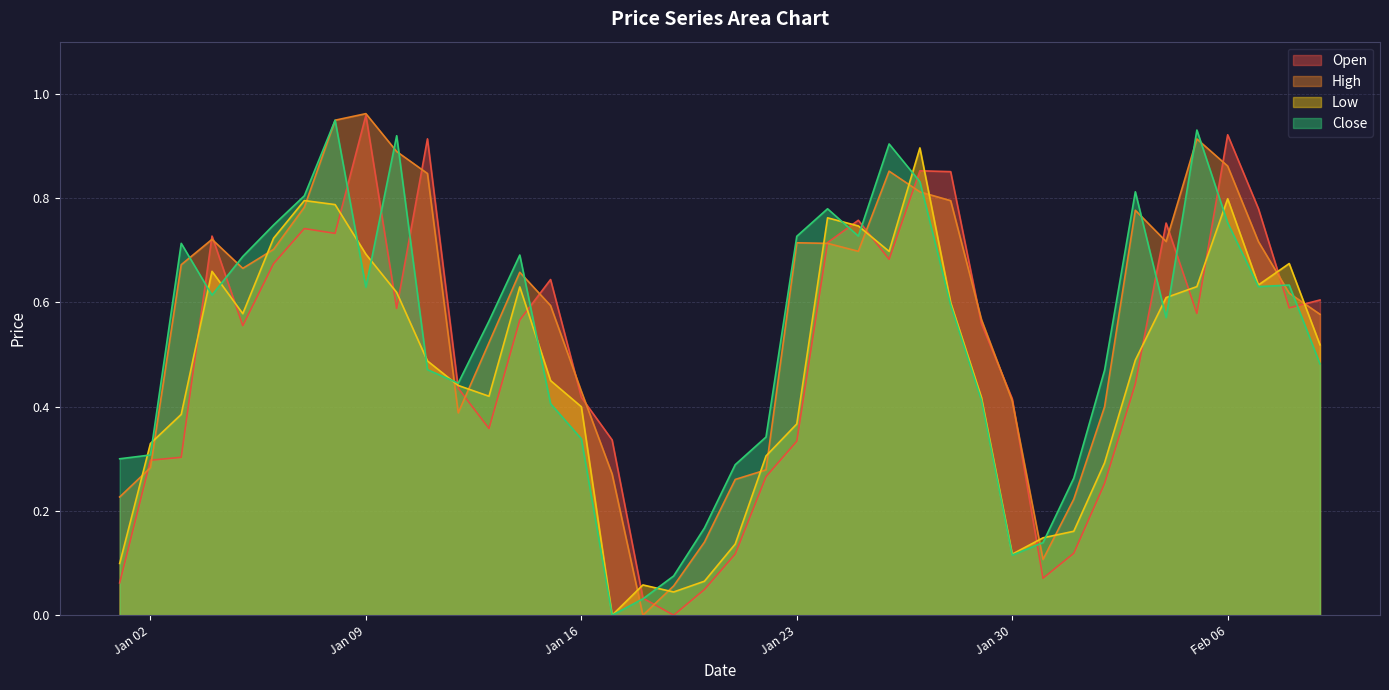

True or false: High has a value of 1.2 at 2023-01-07.

False